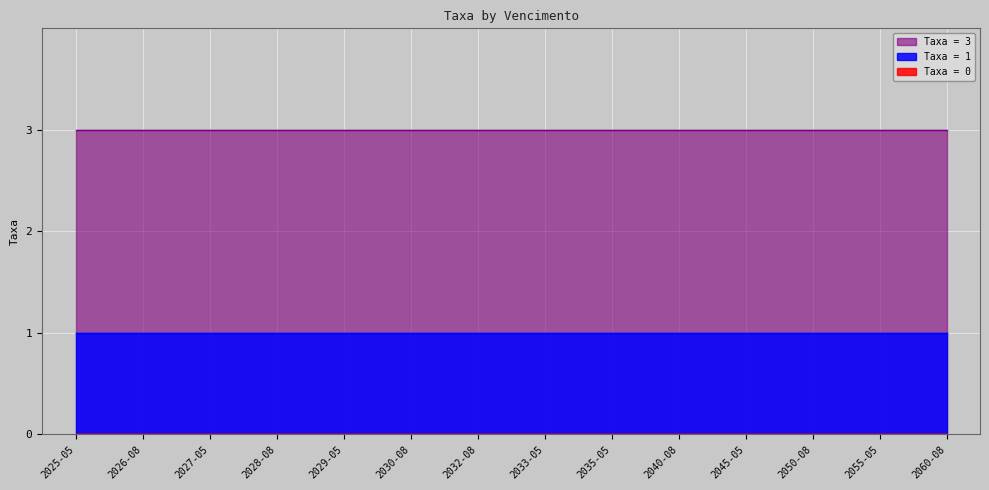

At which category is the sum across all series the highest?

2025-05